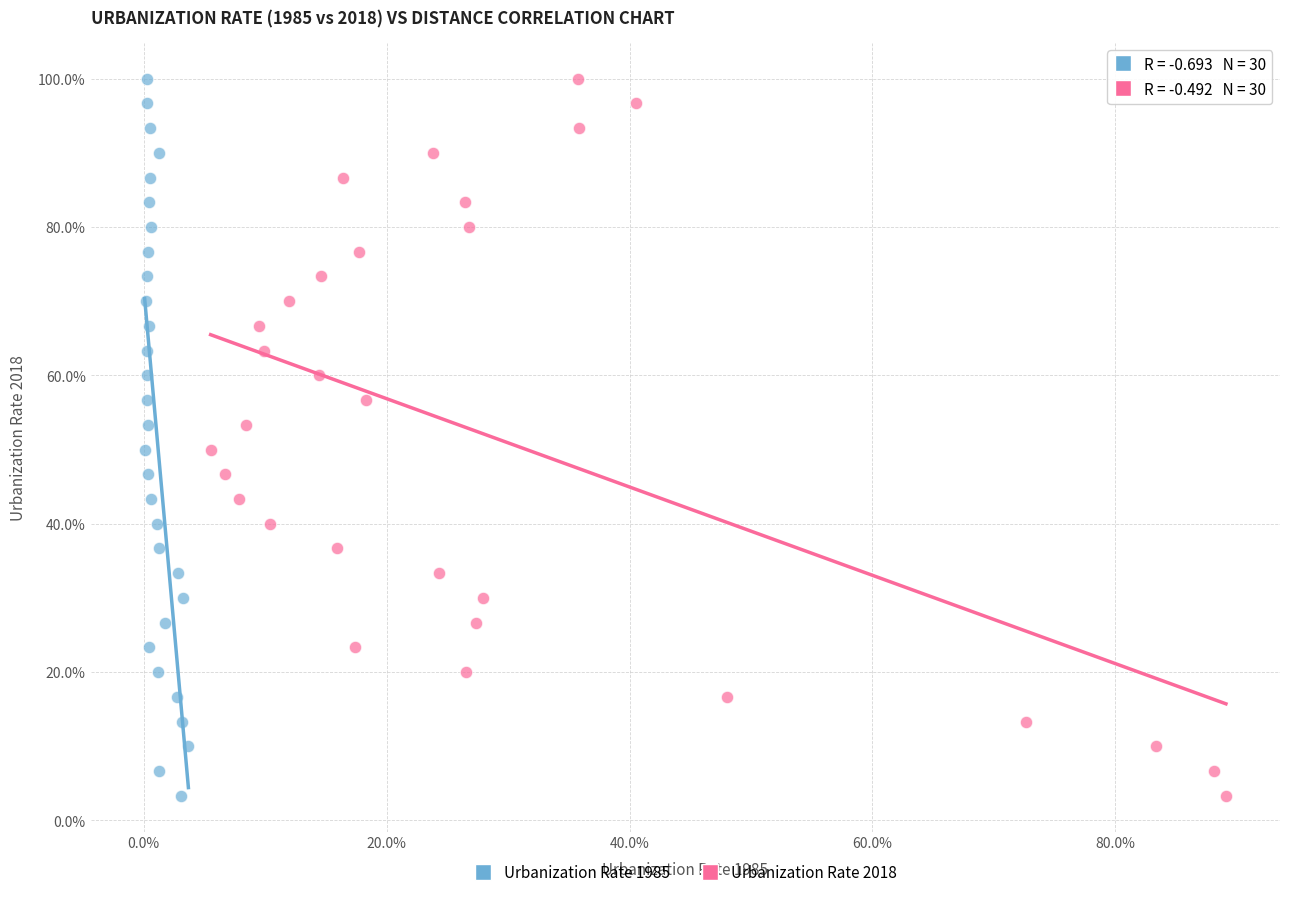

What are all the series names shown in the legend?

Urbanization Rate 1985, Urbanization Rate 2018